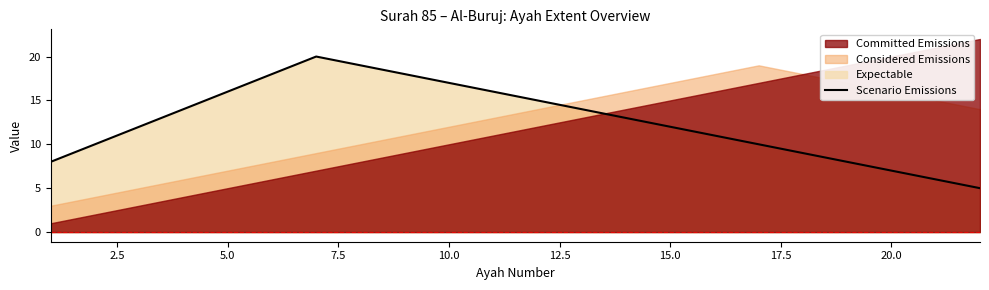

What is the sum of all values?

278